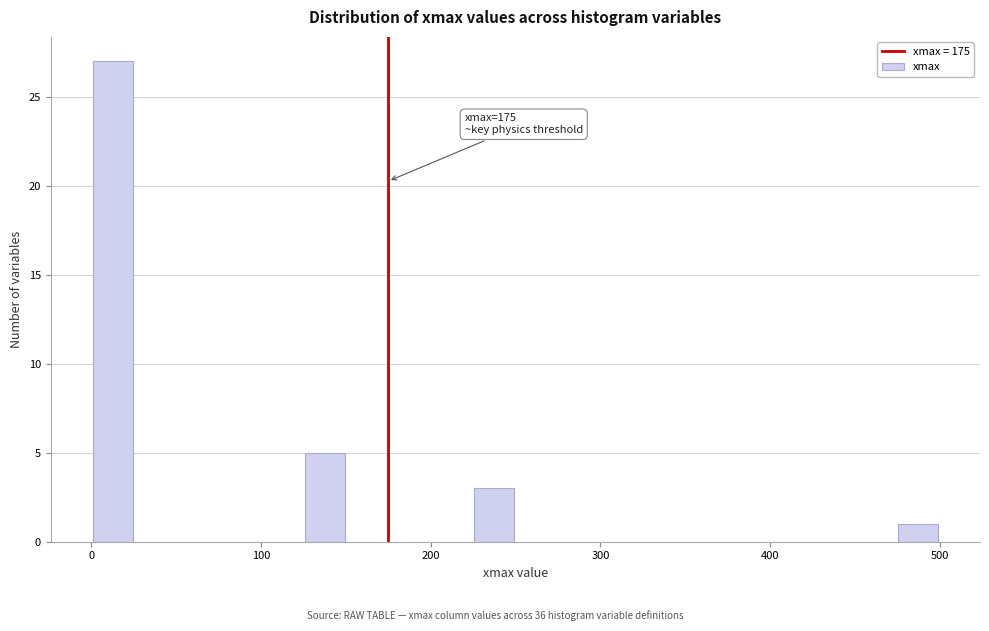

Around what value on the x-axis is the tallest bar? Give the approximate position of its centre, as read against the axis.

10